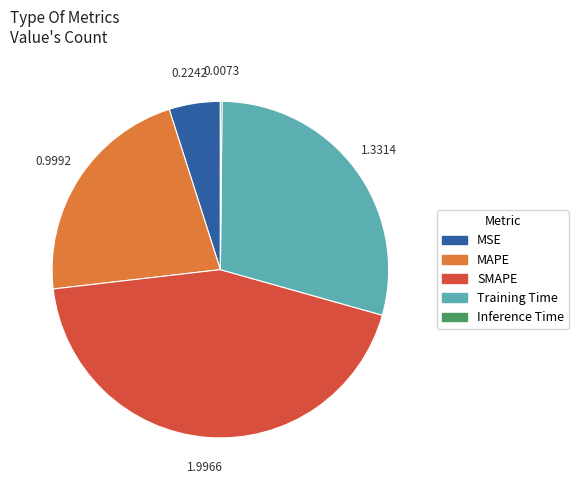

Between SMAPE and Training Time, which is larger?

SMAPE